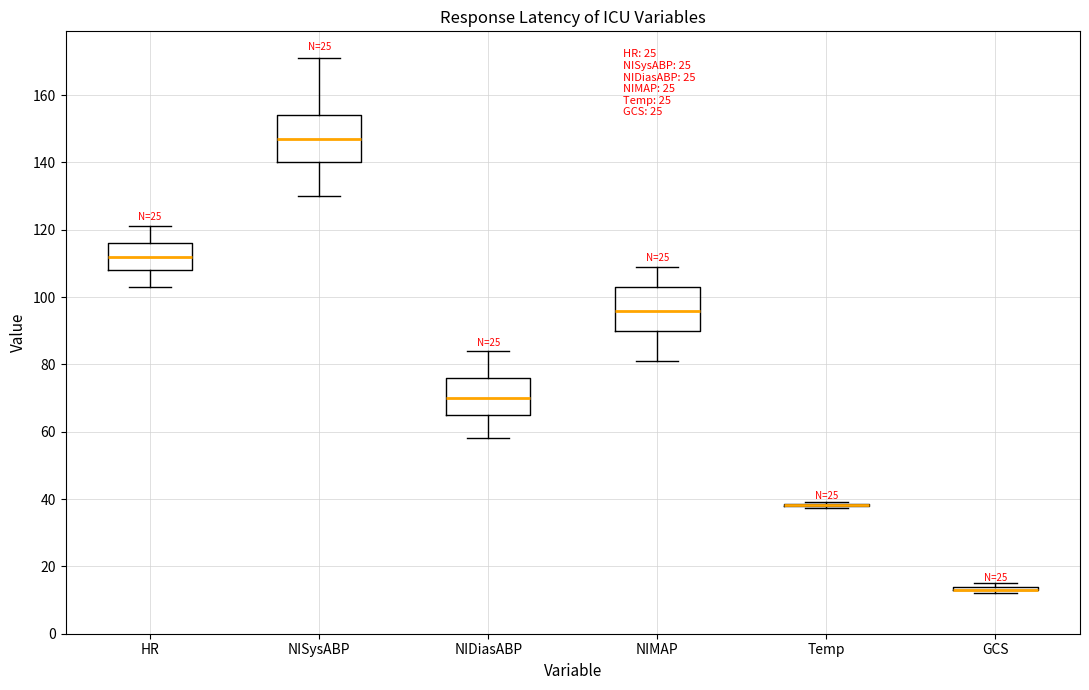

Reading left to right, read every box against the y-axis: the position of its median line, the range the box covers, and the ends of its whiskers. The values are not printed on the chart, so give them approximately, as read against the axis.

HR: median 112, box 108 to 116, whiskers 104 to 122
NISysABP: median 148, box 140 to 154, whiskers 130 to 172
NIDiasABP: median 70, box 66 to 76, whiskers 58 to 84
NIMAP: median 96, box 90 to 104, whiskers 82 to 110
Temp: box collapsed to a line at 38, whiskers 38 to 40
GCS: box collapsed to a line at 14, whiskers 12 to 16